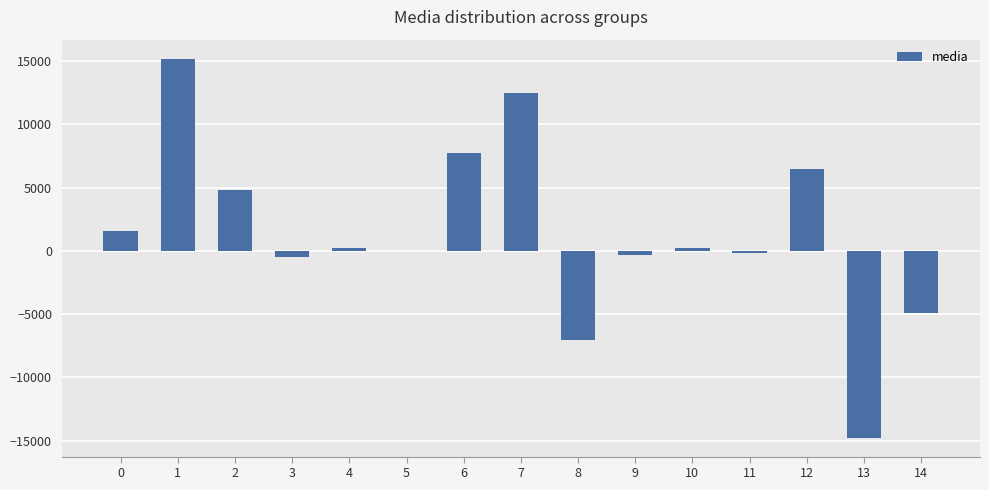

What is the greatest value displayed?

15200.3